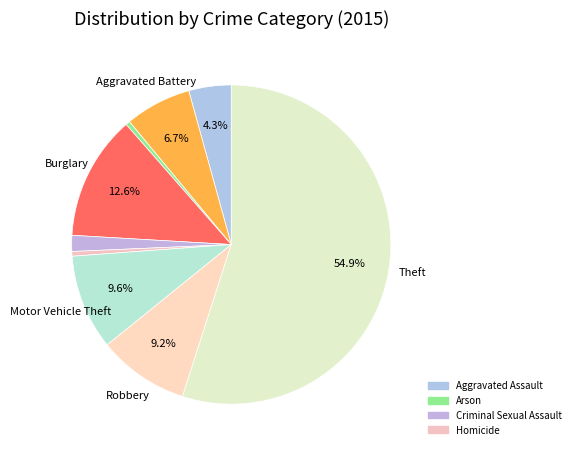

How many segments does this pie chart have?

9